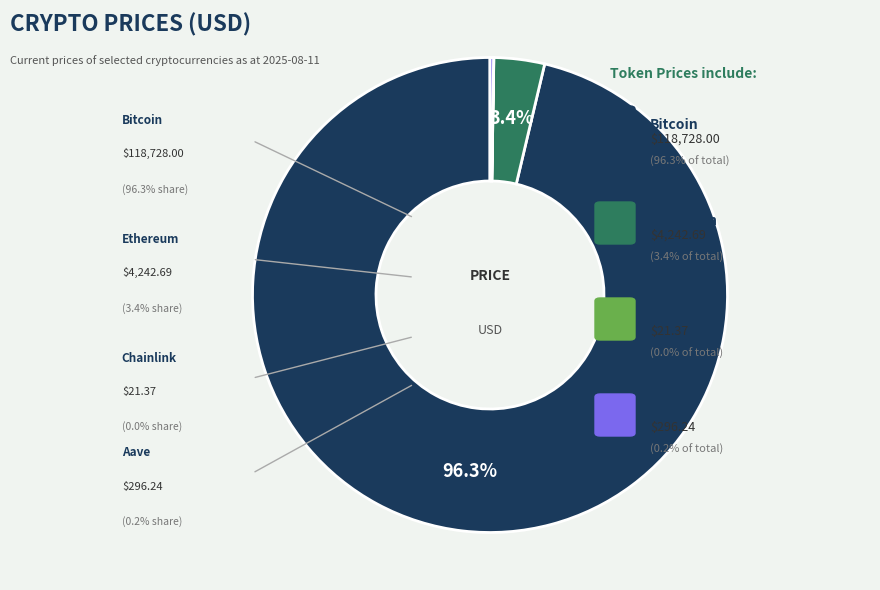

Is there any slice that represents more than half of the pie?

Yes